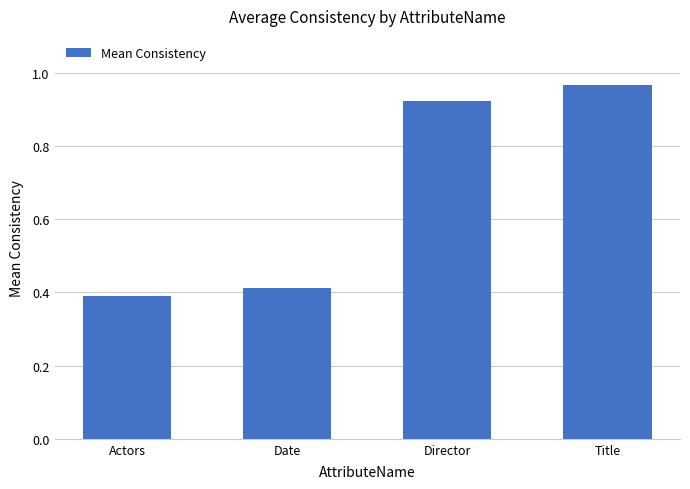

Which label corresponds to the smallest value in the chart?

Actors